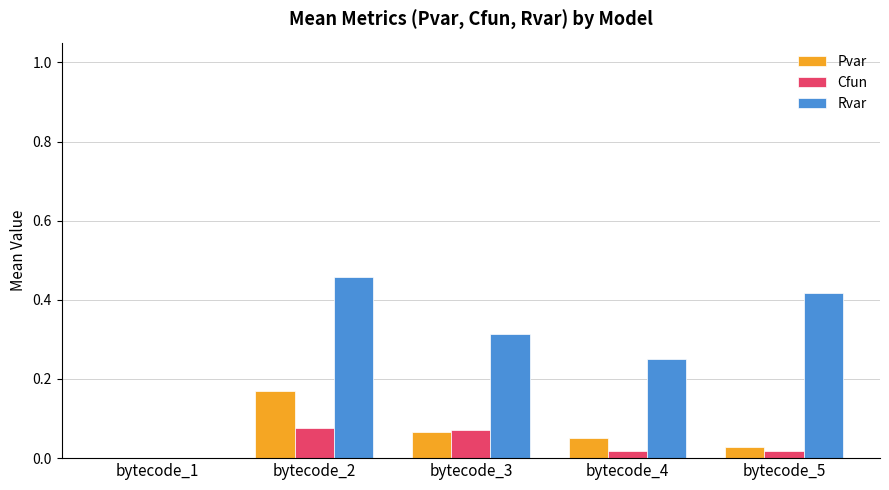

The value of Pvar at bytecode_3 is 0.0. True or false?

False